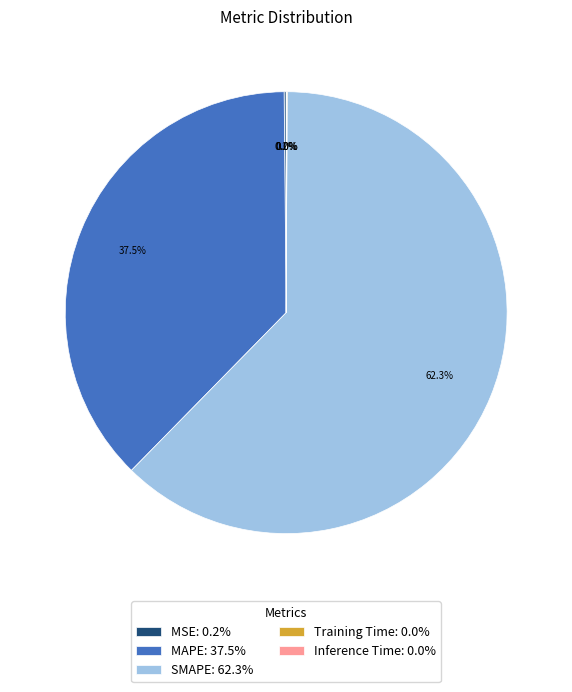

What portion of the pie excludes SMAPE?

37.7%